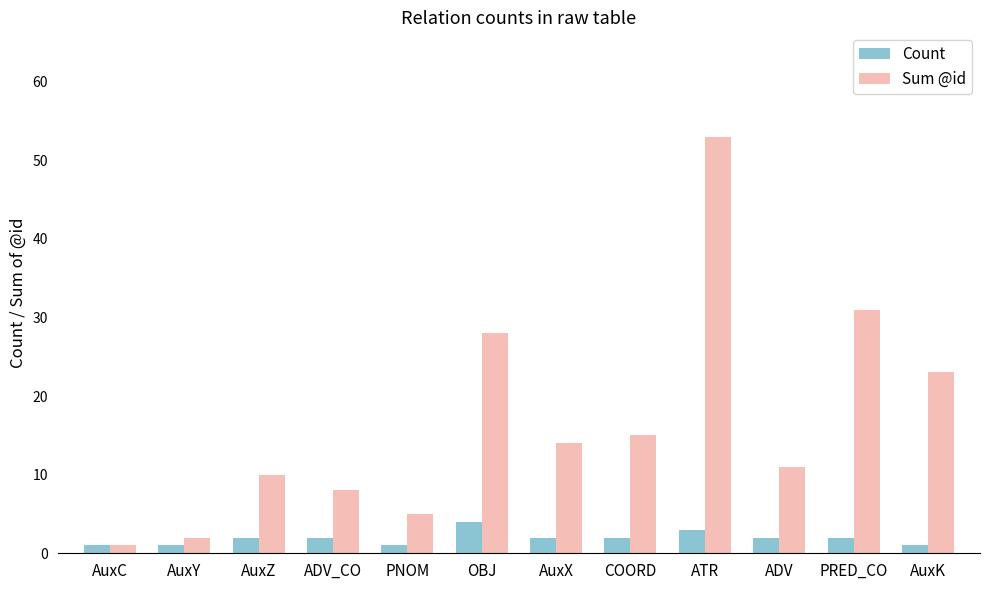

The value of Count at OBJ is 4. True or false?

True